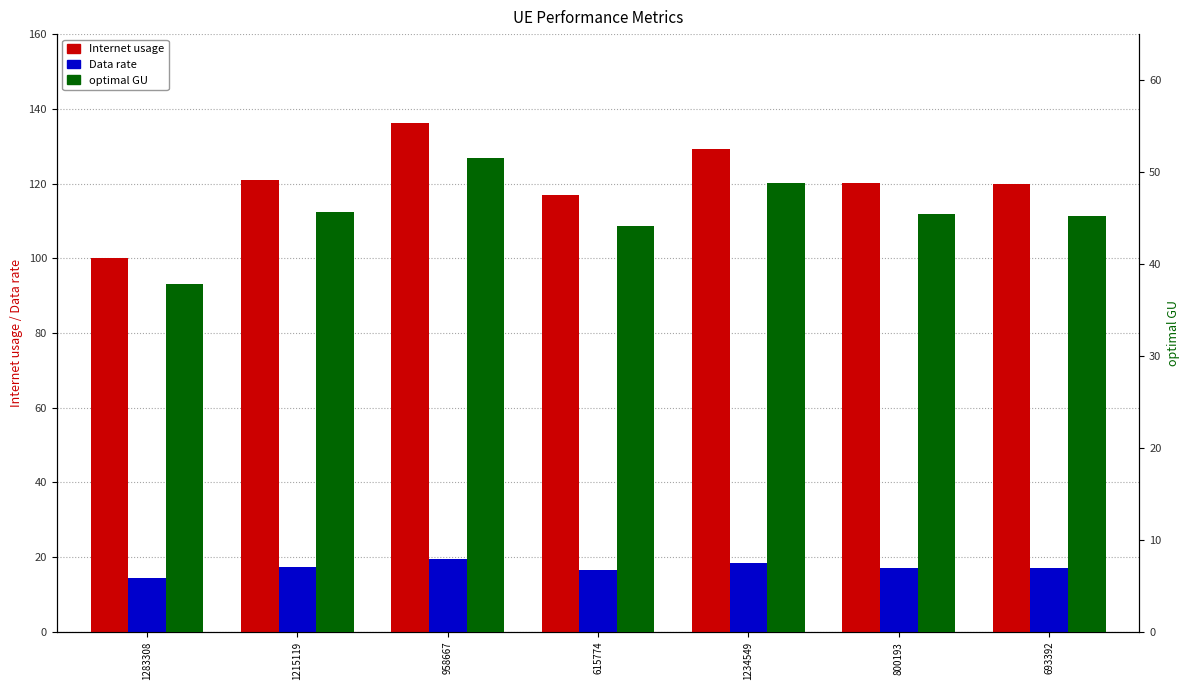

What is the difference between the maximum and minimum values in the Internet usage series?

36.2